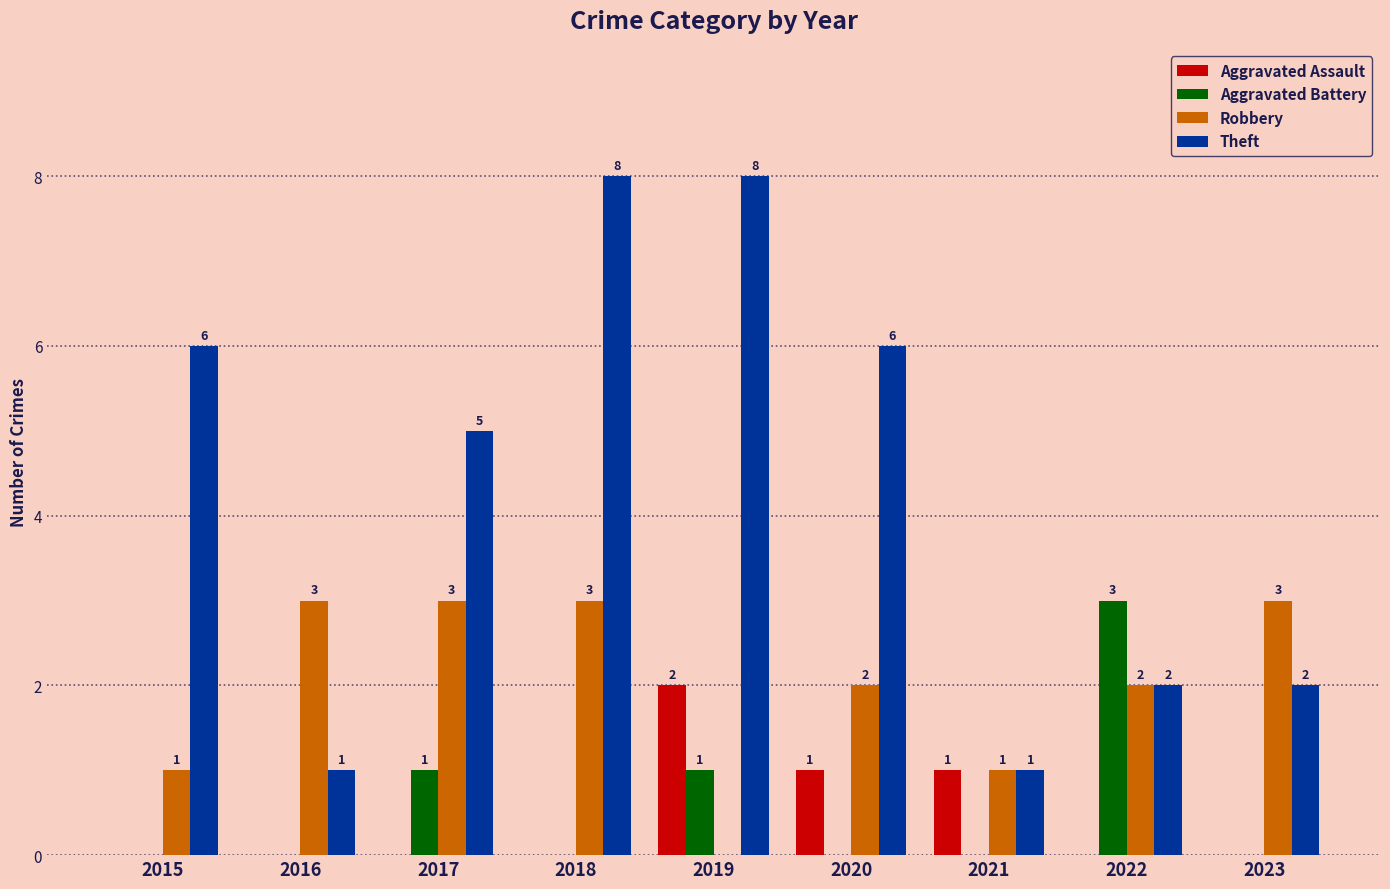

True or false: Robbery has a value of 1 at 2020.

False